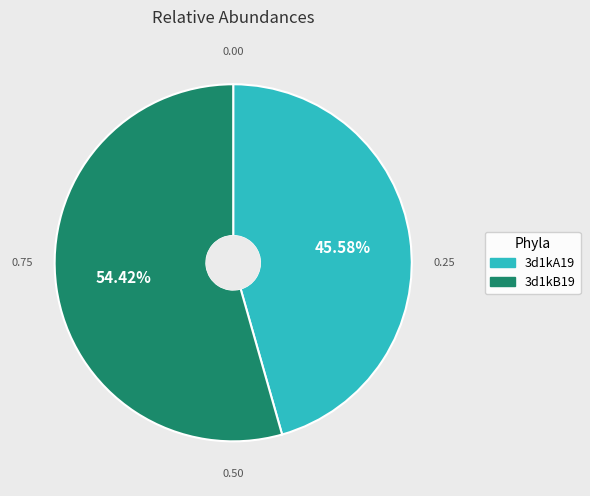

Approximately how many times larger is the value at 3d1kA19 compared to 3d1kB19?

0.8